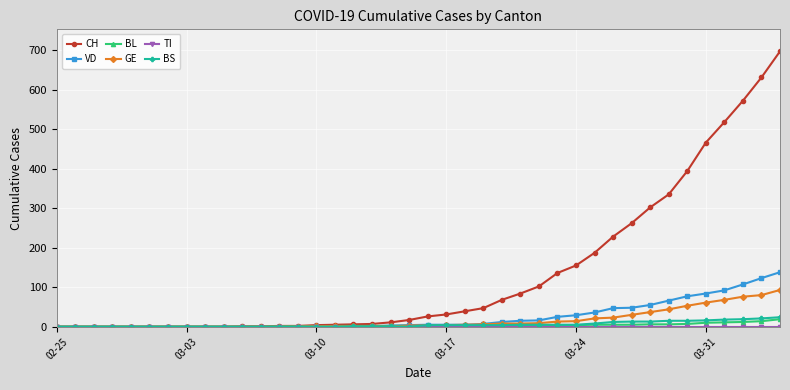

What is the maximum value for CH?

697